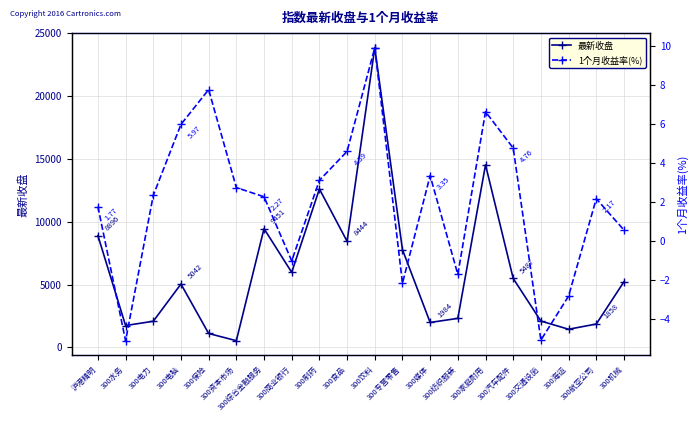

The value of 1个月收益率(%) at 300保险 is 3.3. True or false?

False